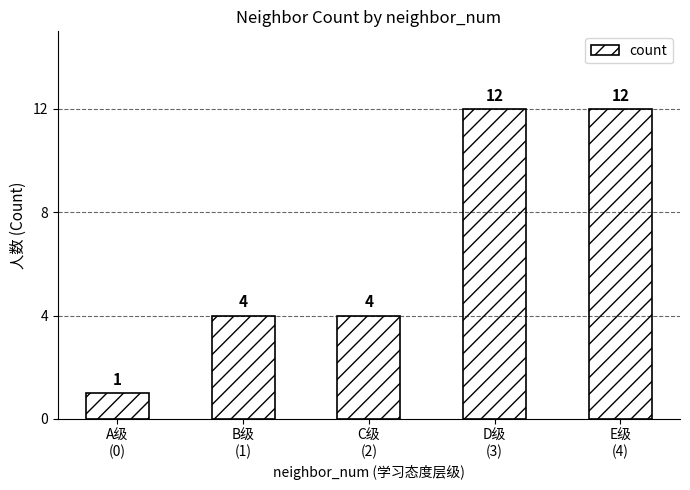

The chart shows a value of 1 at A级
(0). True or false?

True